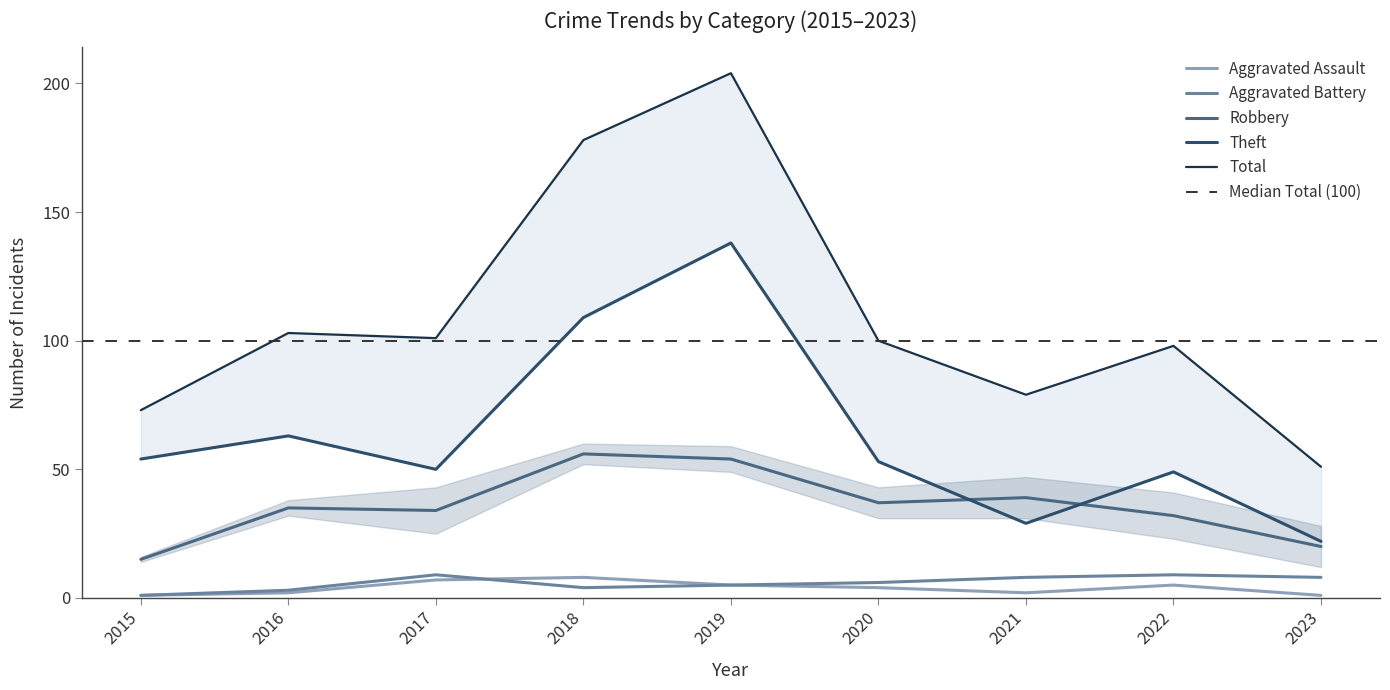

What is the difference between the Aggravated Battery values at 2019 and 2021?

3